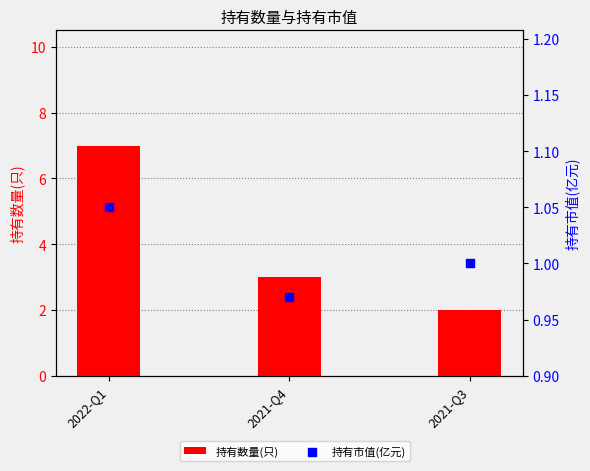

Which series reaches the minimum Y coordinate?

持有市值(亿元)